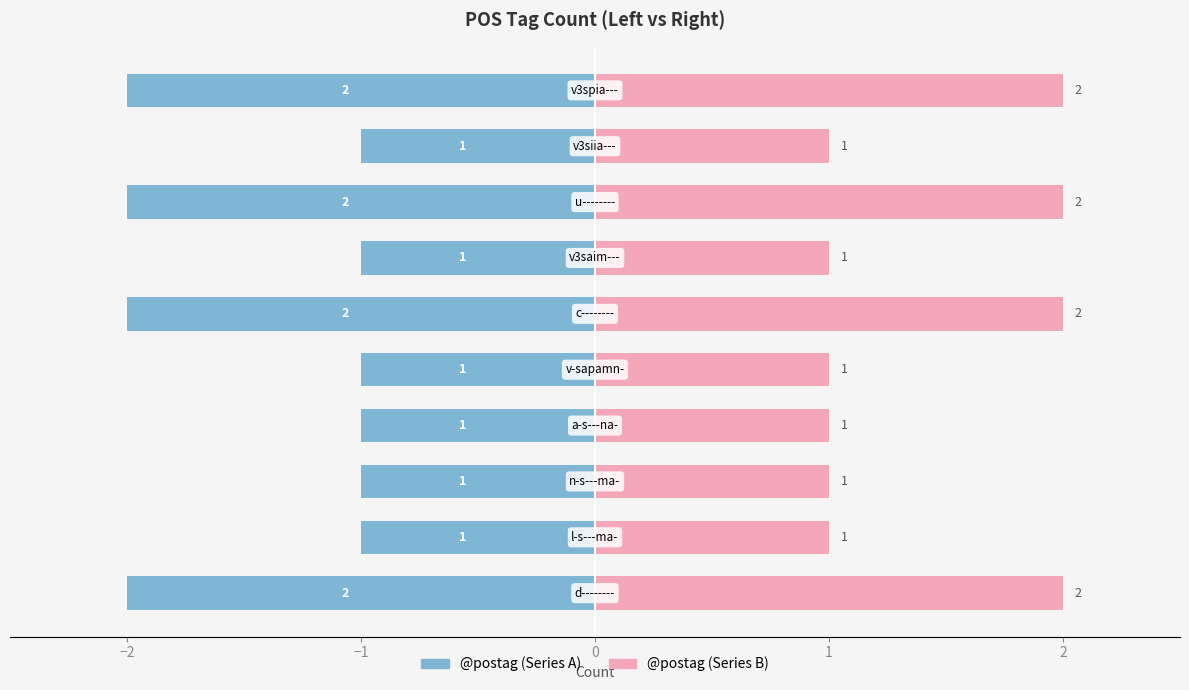

Which series has the largest total across all categories?

@postag (right)